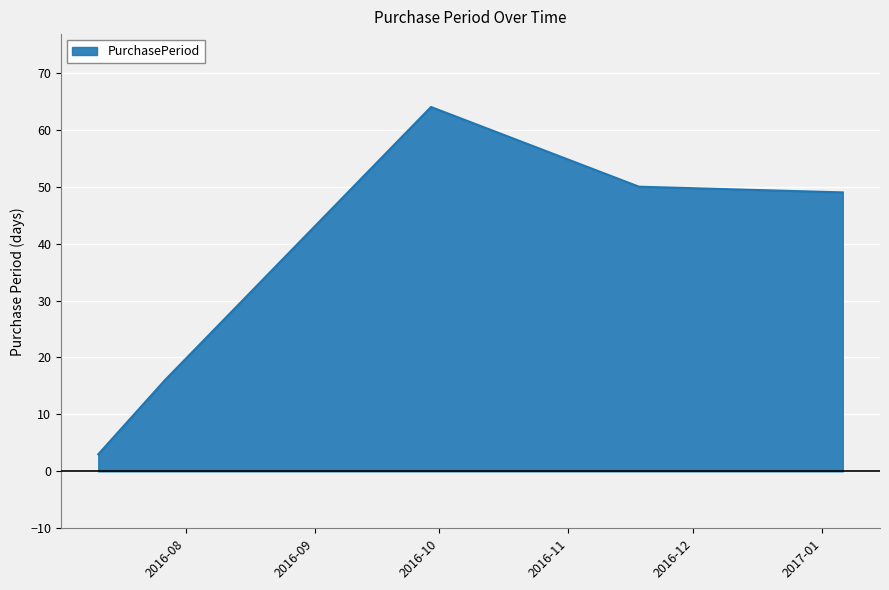

True or false: there are more than 1 points higher than both neighbors.

False